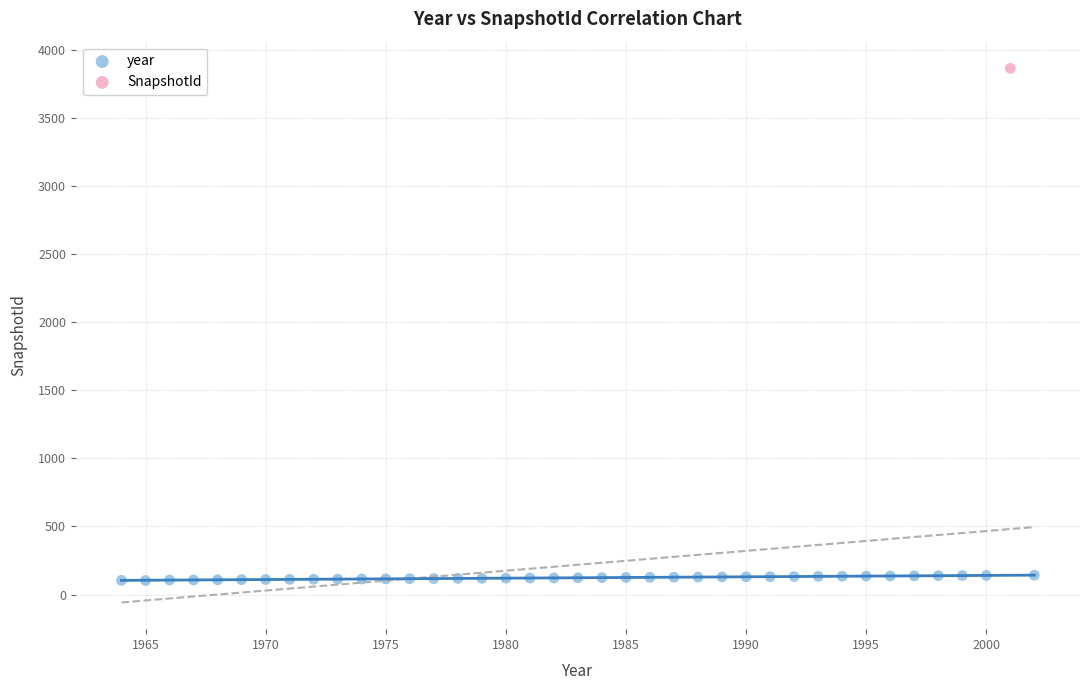

What are all the series names shown in the legend?

year, SnapshotId